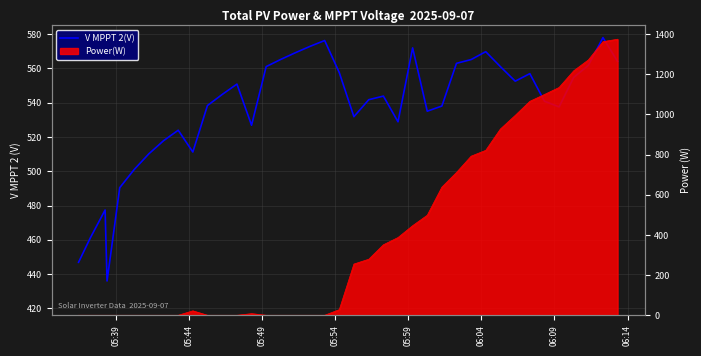

What is the sum of all values?

20934.4